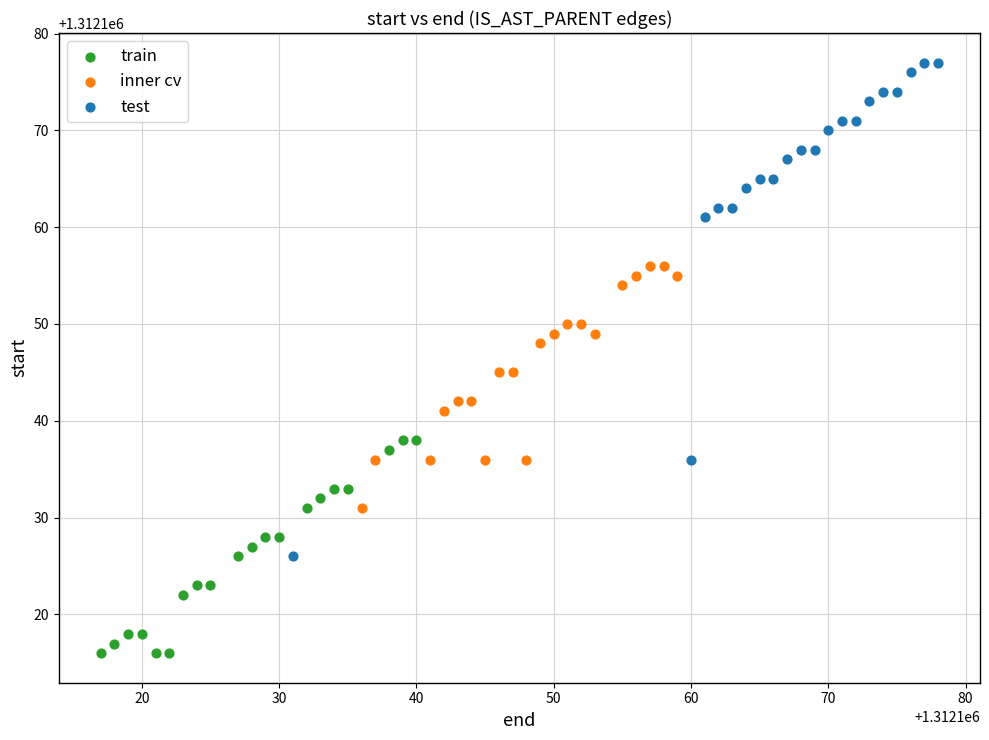

What are all the series names shown in the legend?

train, inner cv, test